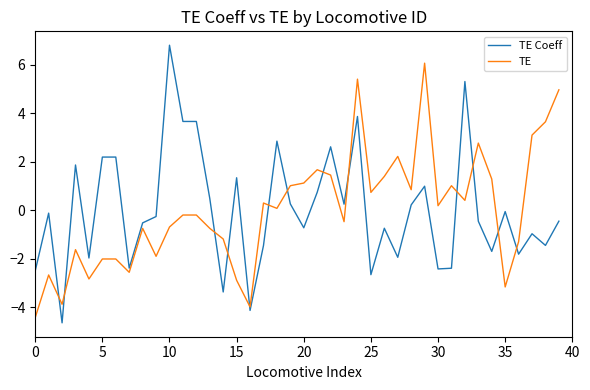

True or false: TE Coeff and TE intersect in this chart.

True